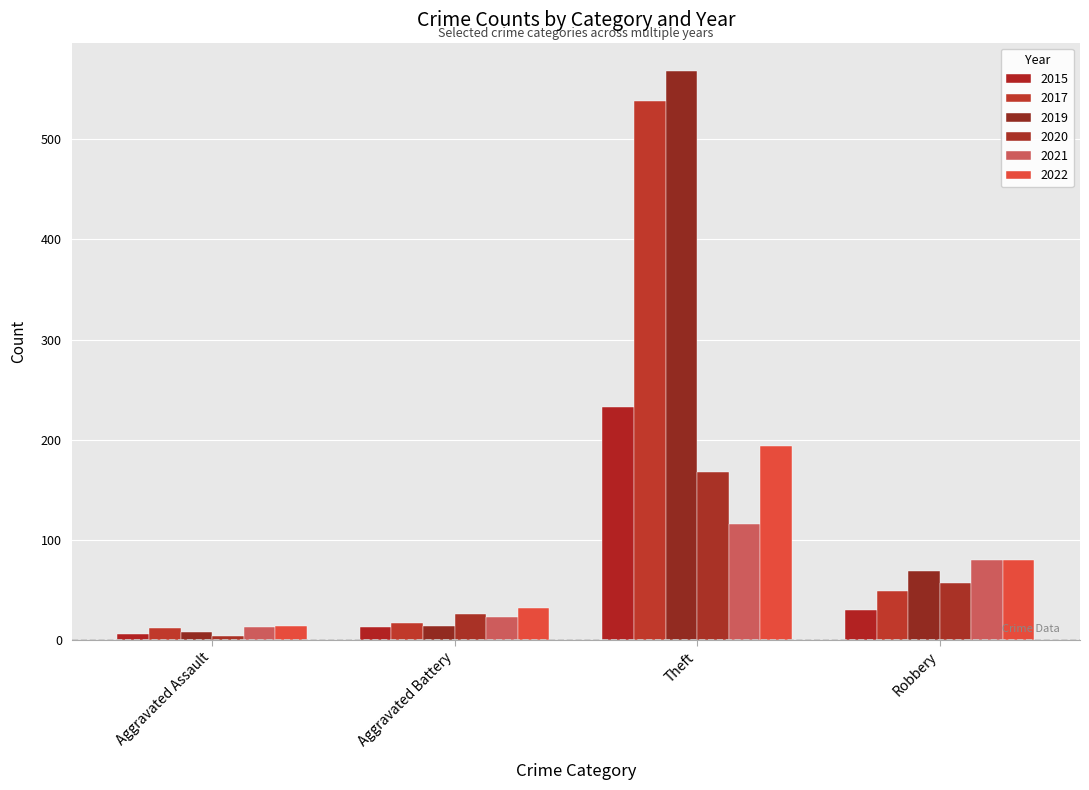

Reading left to right, list all the values displayed in this chart.

2015: 6	13	233	30
2017: 12	17	538	49
2019: 8	14	568	69
2020: 4	26	168	57
2021: 13	23	116	80
2022: 14	32	194	80